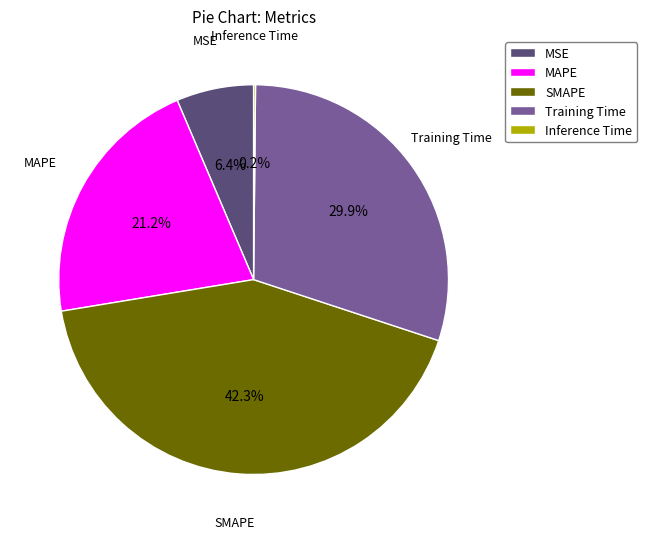

Is MAPE the majority of the pie?

No